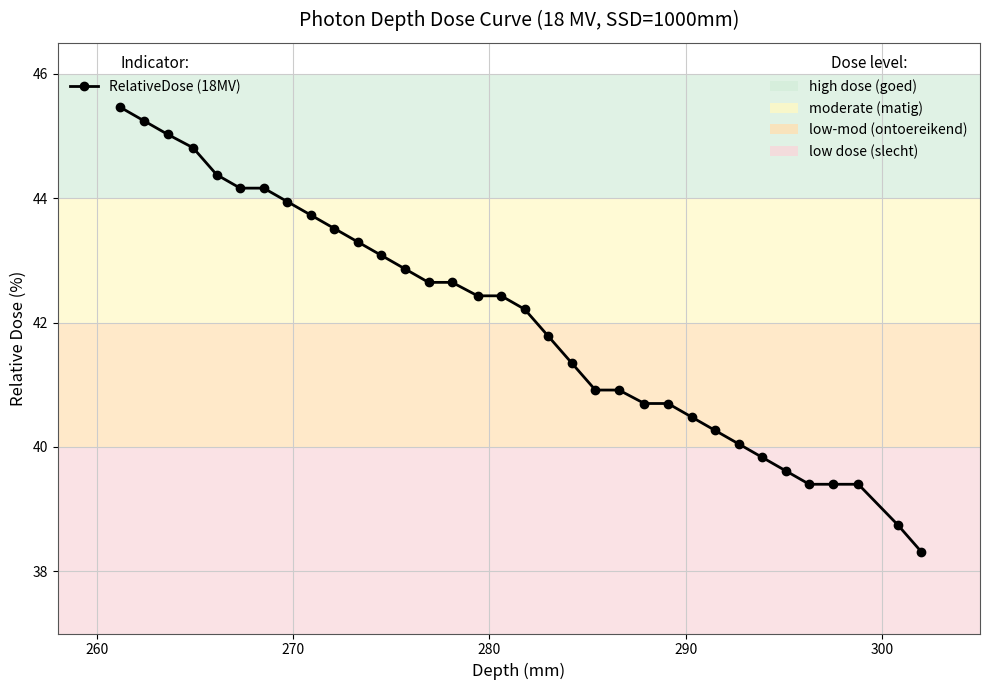

Reading left to right, list all the values displayed in this chart.

45.5	45.2	45.0	44.8	44.4	44.2	44.2	43.9	43.7	43.5	43.3	43.1	42.9	42.6	42.6	42.4	42.4	42.2	41.8	41.3	40.9	40.9	40.7	40.7	40.5	40.3	40.0	39.8	39.6	39.4	39.4	39.4	38.8	38.3